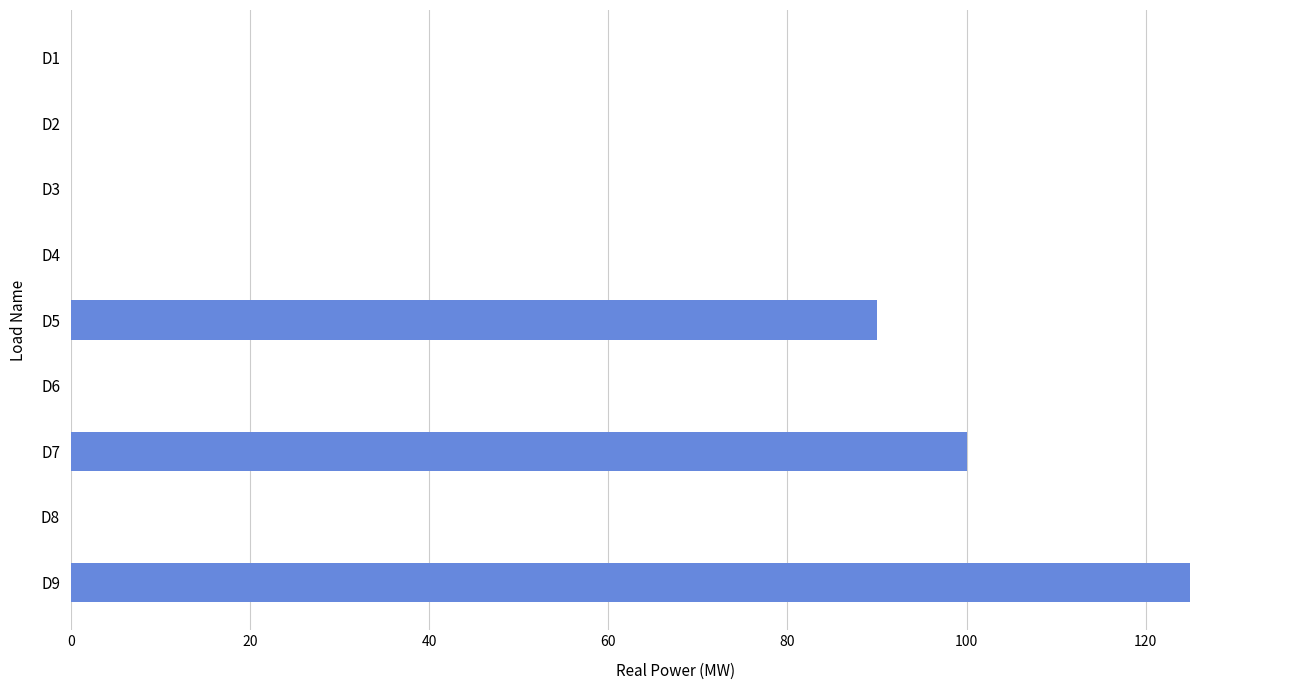

Is it true that the value at D3 is 0?

True